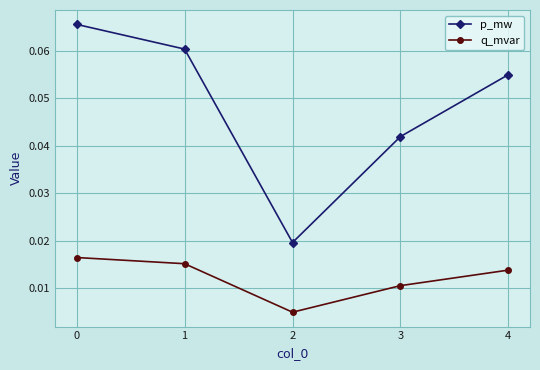

How many lines are shown in the chart?

2